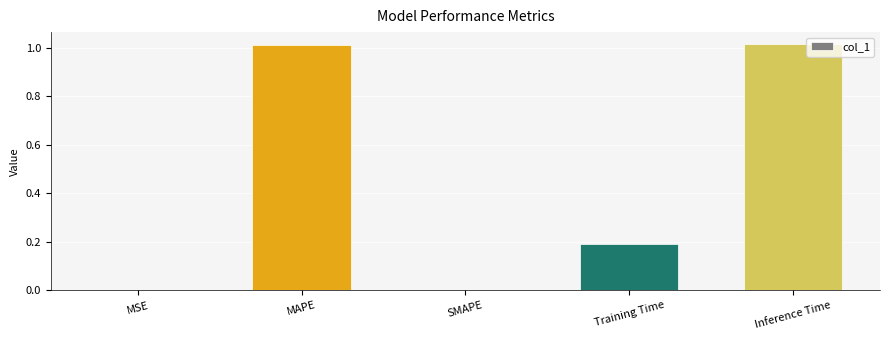

What is the difference between the values at Training Time and SMAPE?

0.2